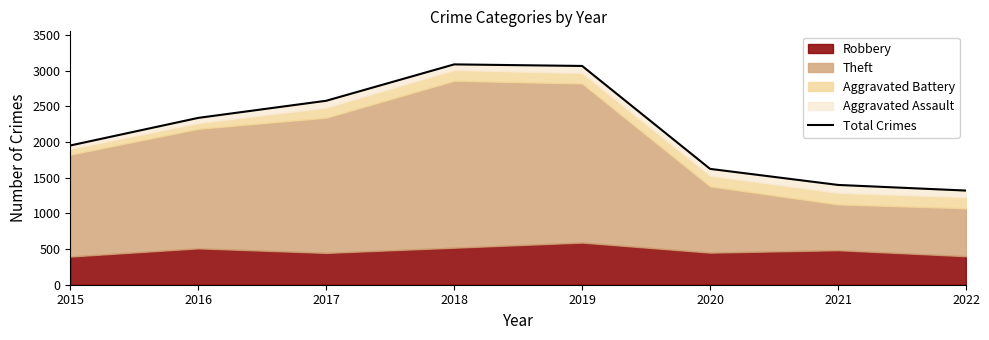

What is the greatest value displayed?

3089